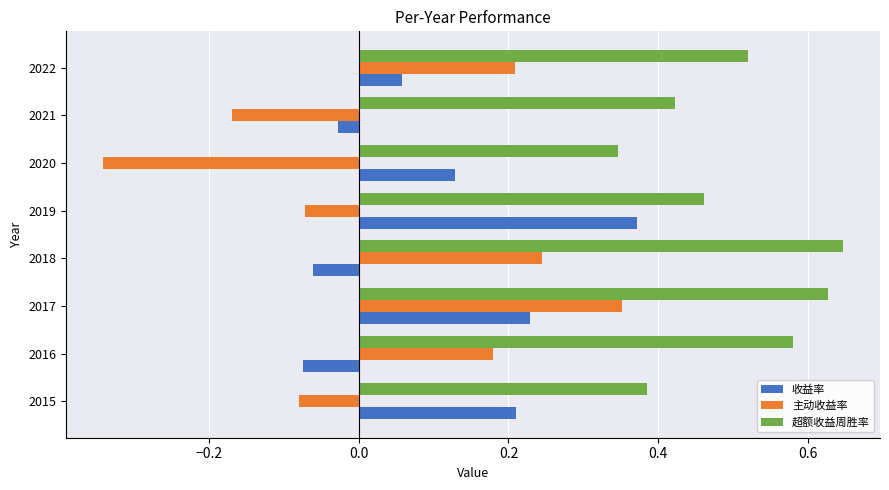

Which series has the widest spread of values?

主动收益率